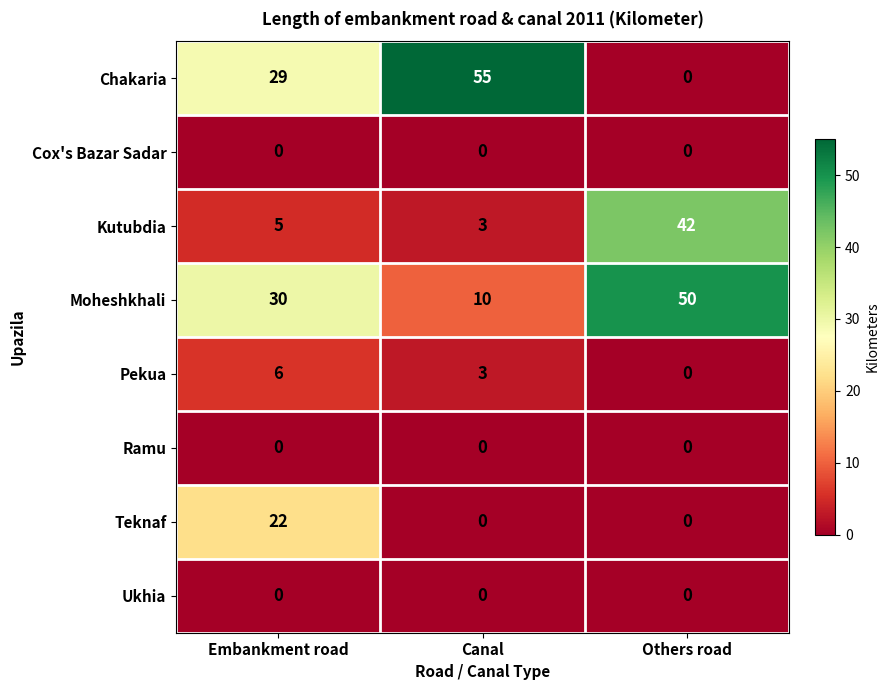

At how many categories does at least one series exceed 16?

3